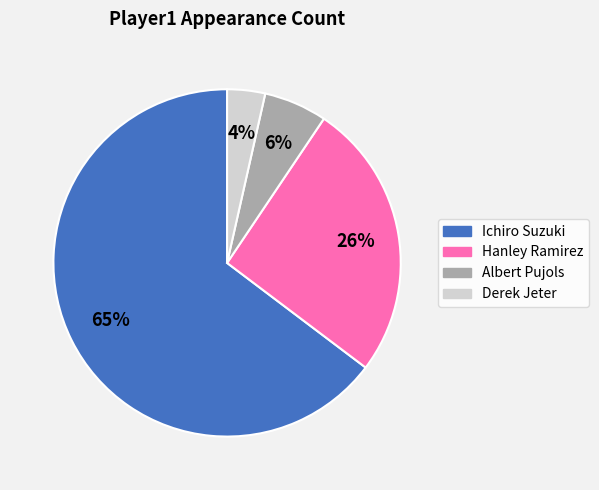

To the nearest percent, what portion does Hanley Ramirez represent?

26%